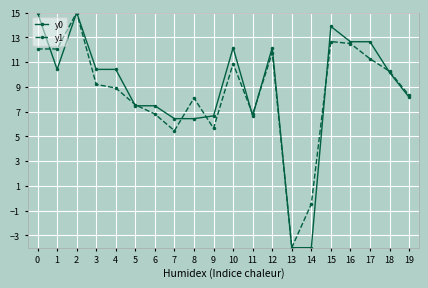

At 3, list the series in order from smallest to largest.

y1, y0